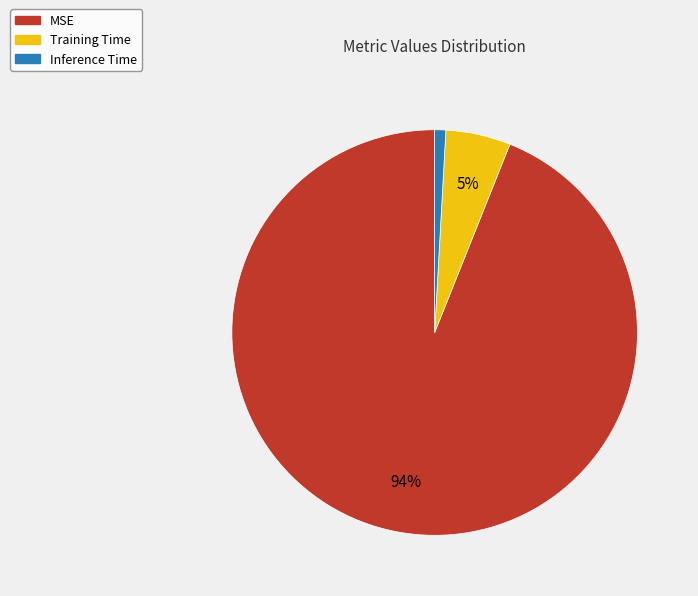

Is the sum of Inference Time and MSE greater than half?

Yes